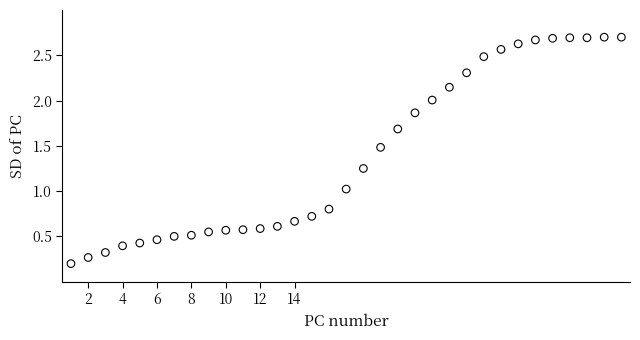

What is the range of Y values (max minus min)?

2.5